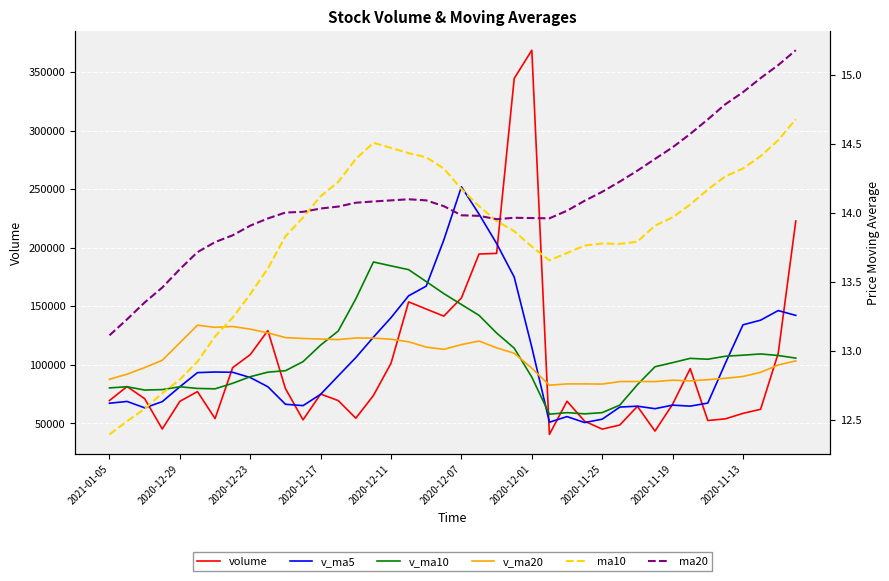

What is the difference between the highest and lowest values at 39?

222635.5